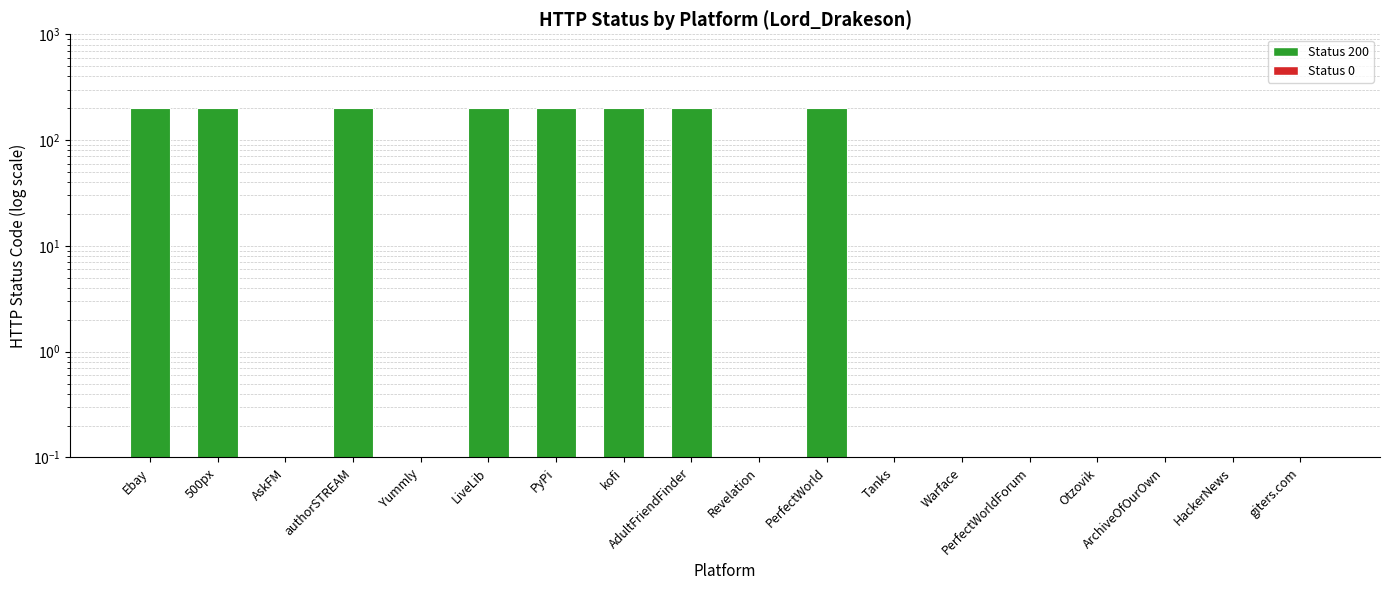

The chart shows a value of 200 at AdultFriendFinder. True or false?

True